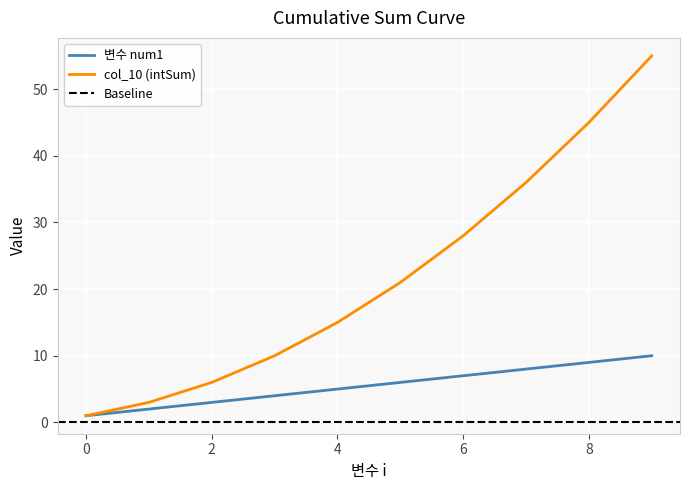

Reading left to right, transcribe all the data shown in this chart.

변수 num1: 1	2	3	4	5	6	7	8	9	10
col_10: 1	3	6	10	15	21	28	36	45	55